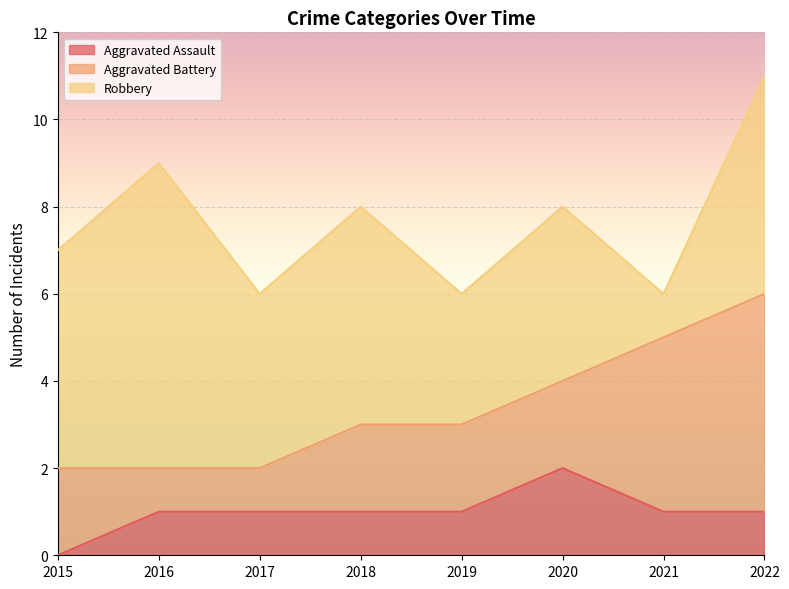

At which label does Aggravated Assault first exceed 1?

2020